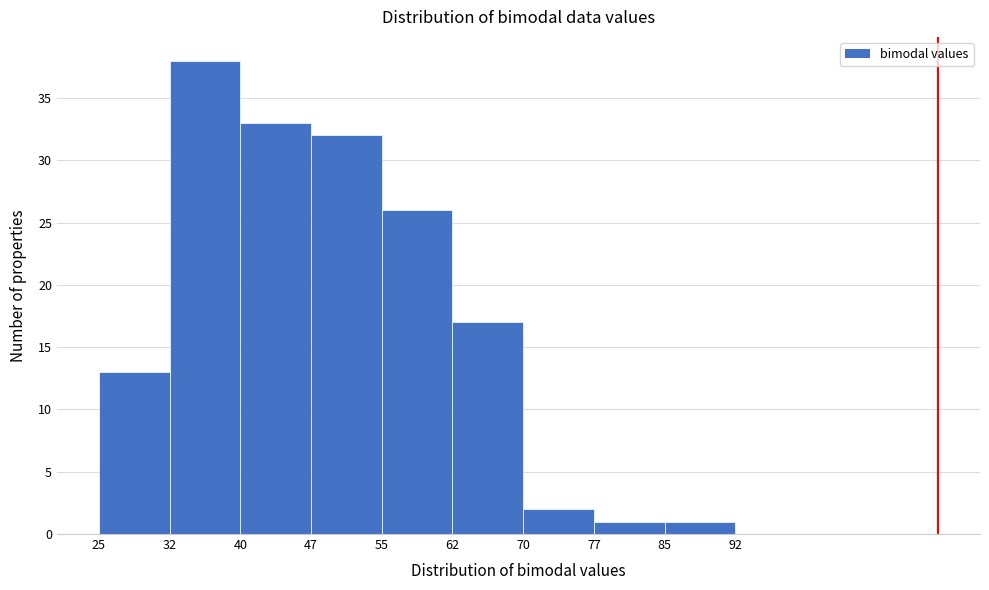

Reading left to right, list every bar in this chart as the range it spans on the x-axis followed by its height. The values are not printed on the chart, so give them approximately, as read against the axis.

25 to 32: 13
32 to 40: 38
40 to 47: 33
47 to 55: 32
55 to 62: 26
62 to 70: 17
70 to 77: 2
77 to 85: 1
85 to 92: 1